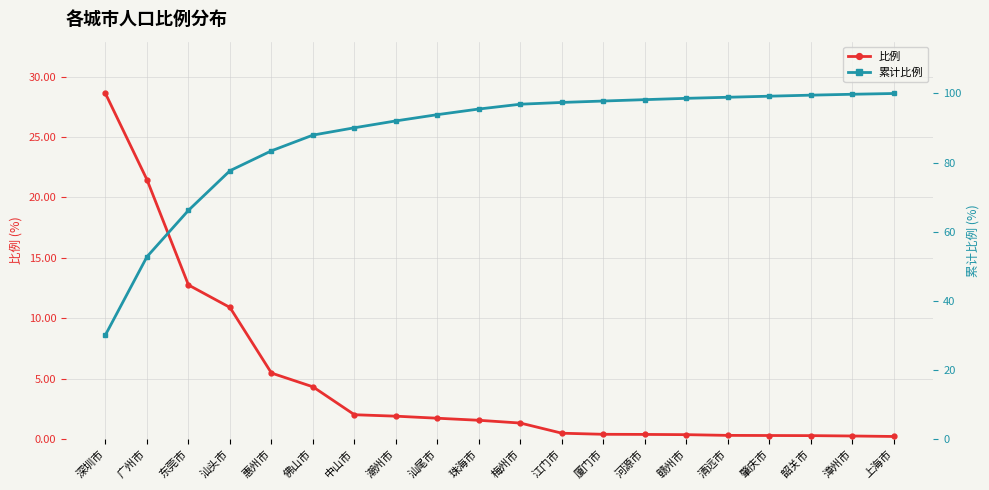

What is the label of the 13th point from the right?

潮州市